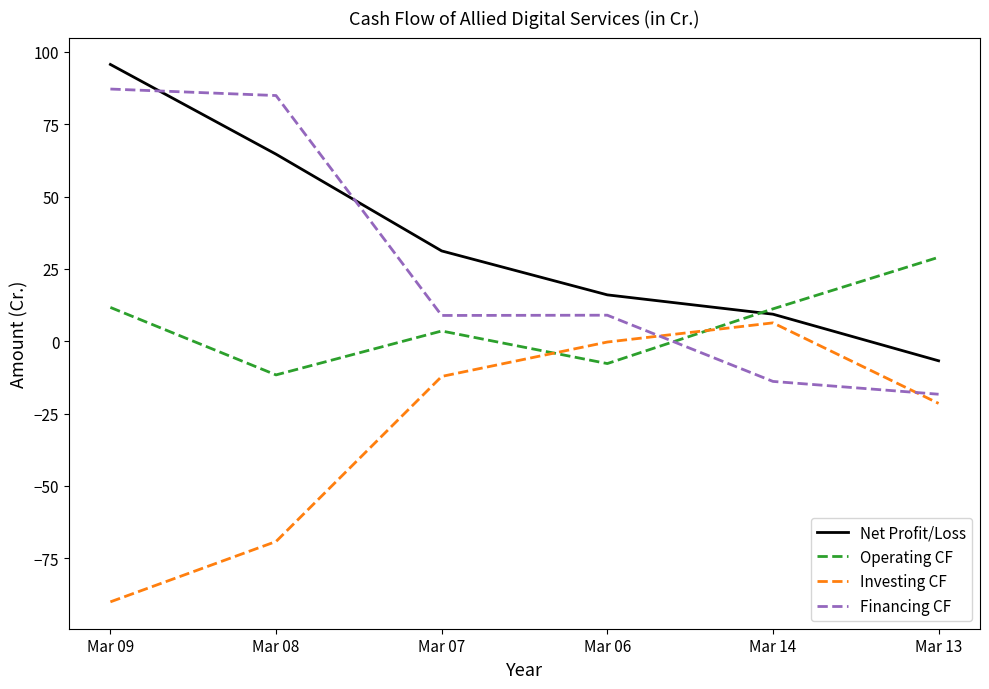

What is the highest value of the Operating CF series?

29.0